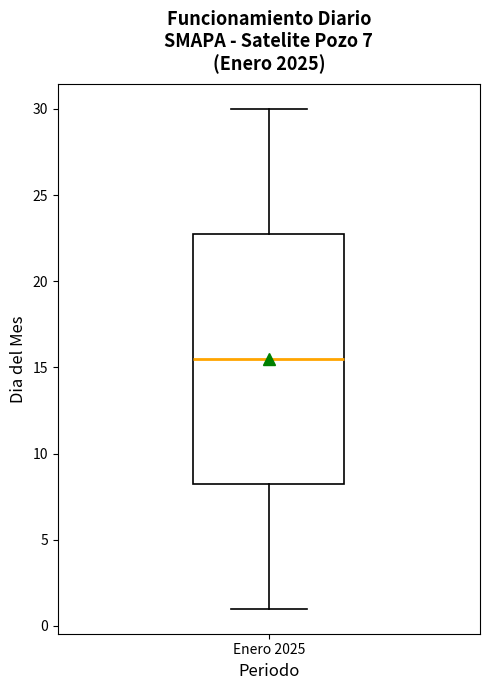

Transcribe this box plot: give where the median line is, the range the box spans, and where the two whiskers end, as read against the y-axis. The values are not printed on the chart, so give them approximately, as read against the axis.

median 15.5, box 8.5 to 23.0, whiskers 1.0 to 30.0